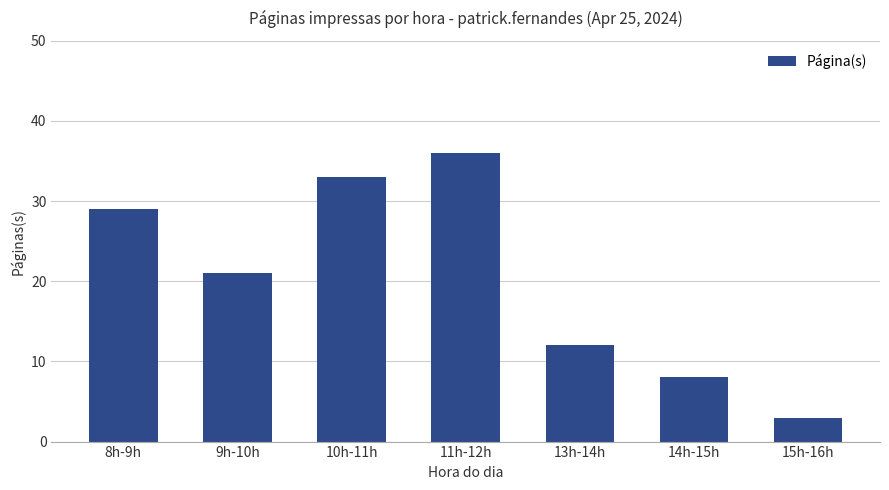

What position from the right is 15h-16h?

1